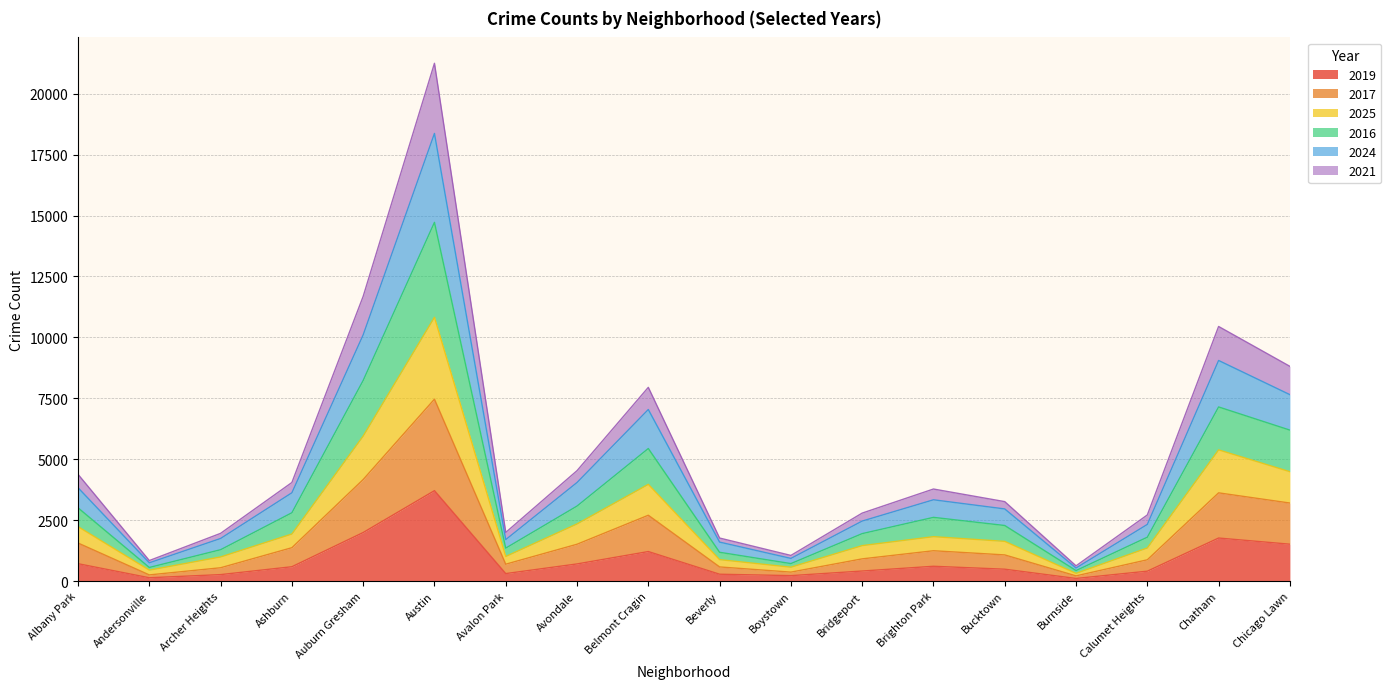

What is the total value across all series at Auburn Gresham?

11682